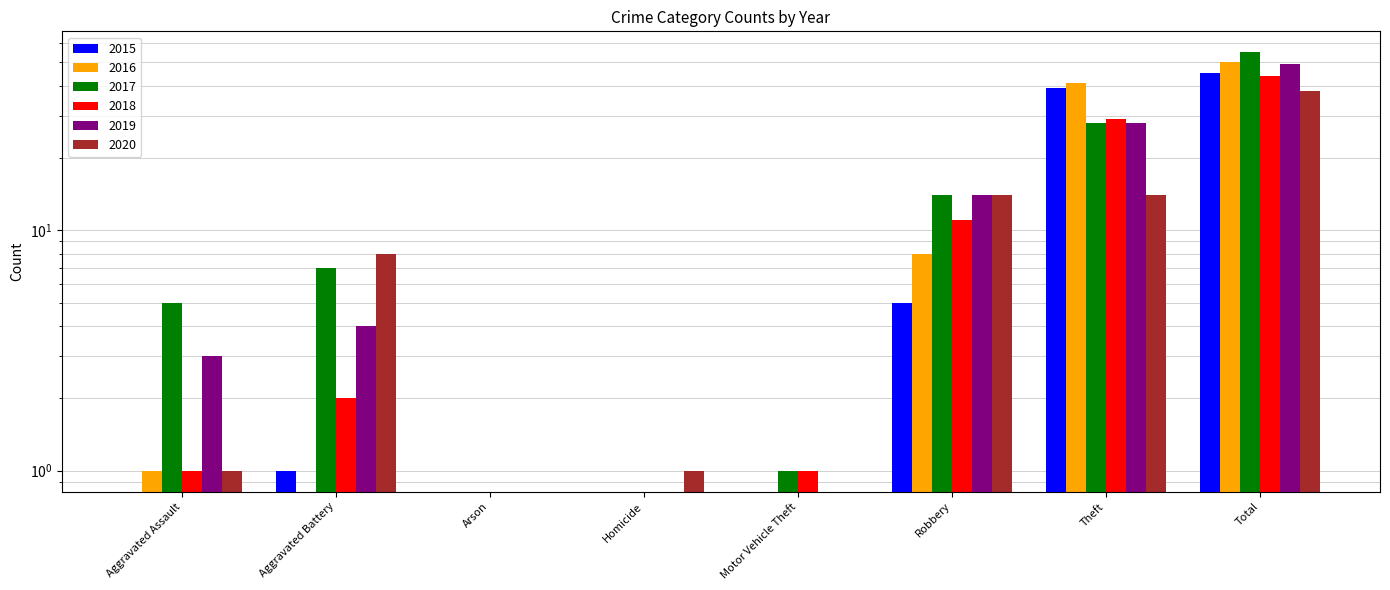

Between Motor Vehicle Theft and Theft, which series saw the biggest shift?

2016